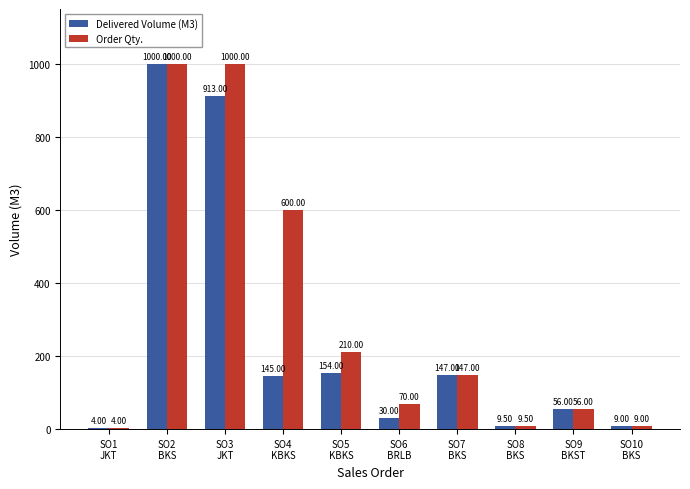

What are all the series names shown in the legend?

Delivered Volume (M3), Order Qty.